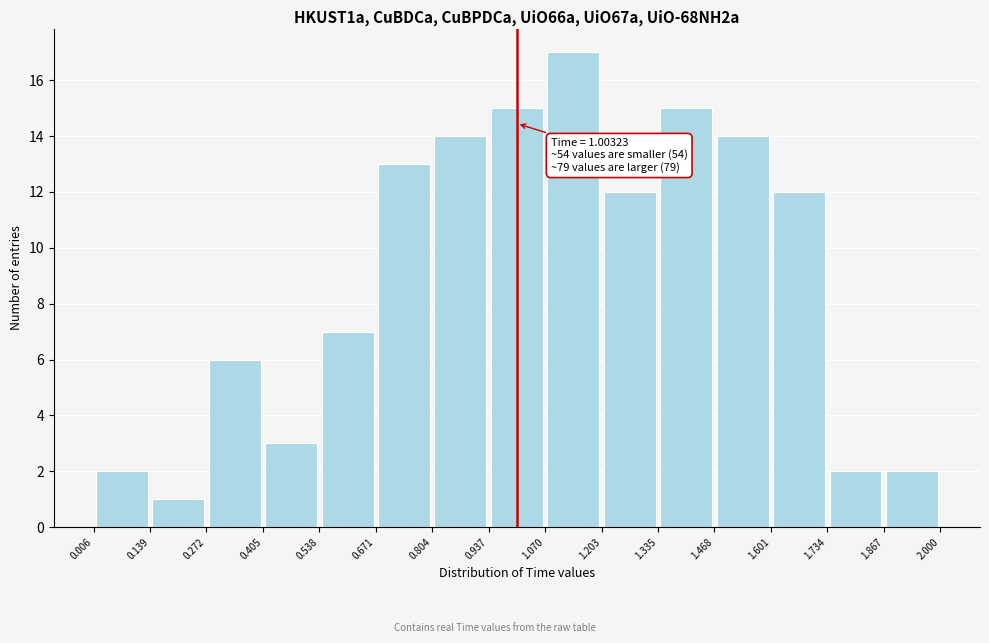

Over which range of the x-axis is the bar tallest?

1.070 to 1.203